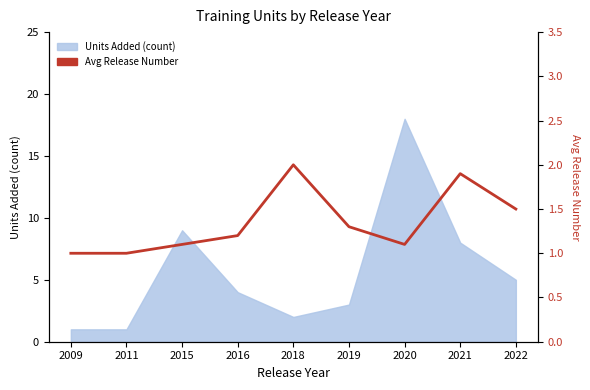

What is the change in value from 2016 to 2020?

-0.1